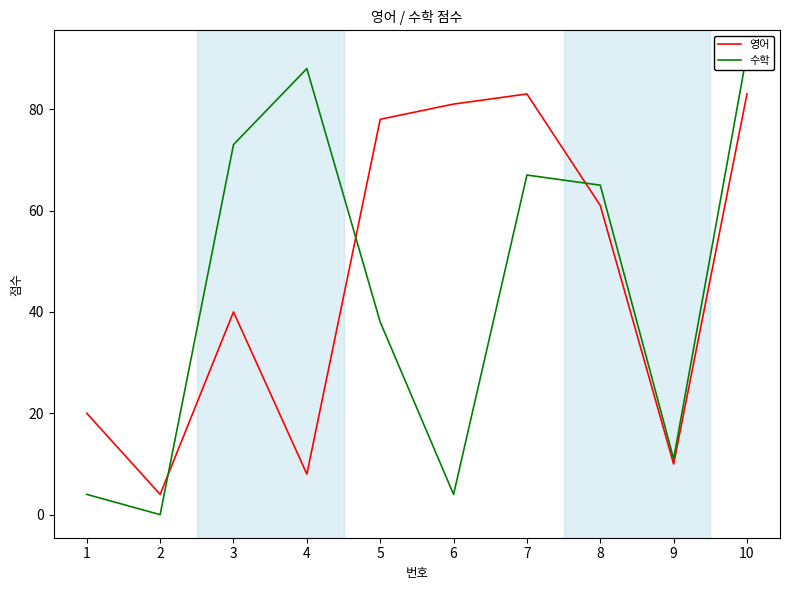

Reading left to right, transcribe all the data shown in this chart.

영어: 20	4	40	8	78	81	83	61	10	83
수학: 4	0	73	88	38	4	67	65	11	91